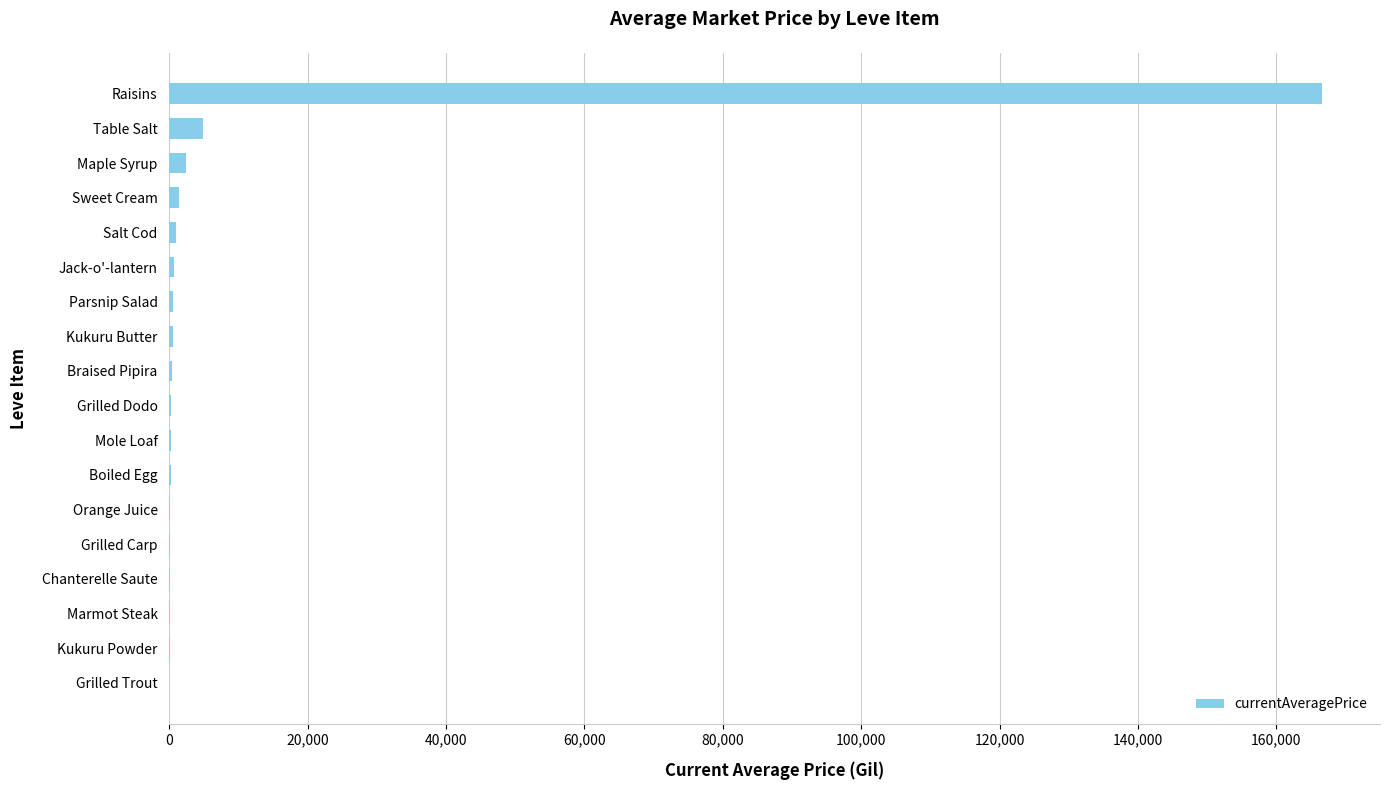

At which category does the chart reach its peak across all series?

Raisins